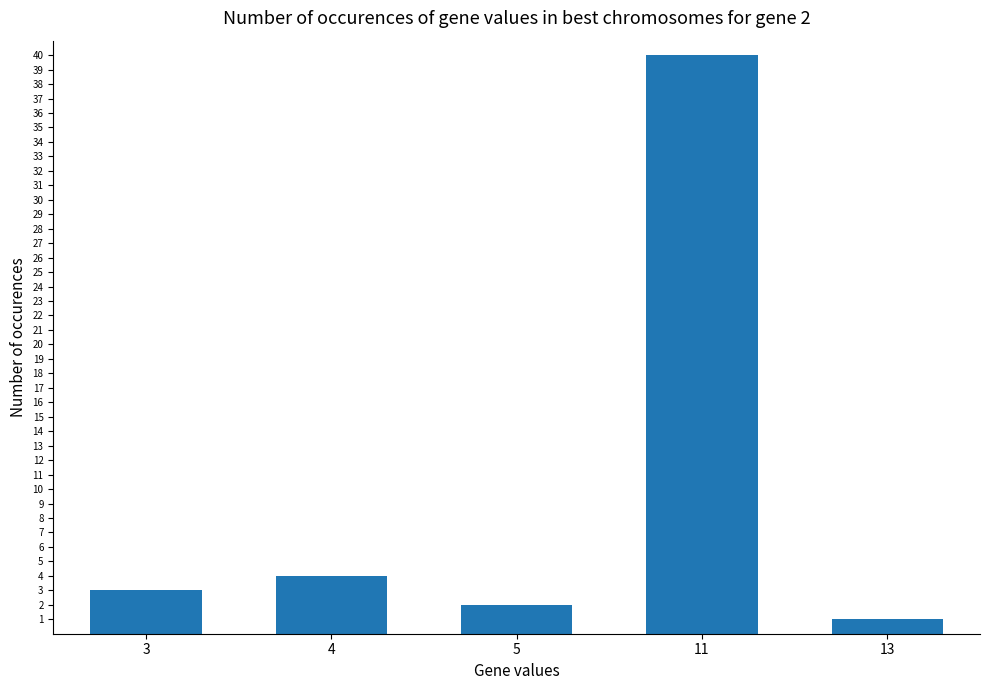

What is the difference between the values at 3 and 5?

1